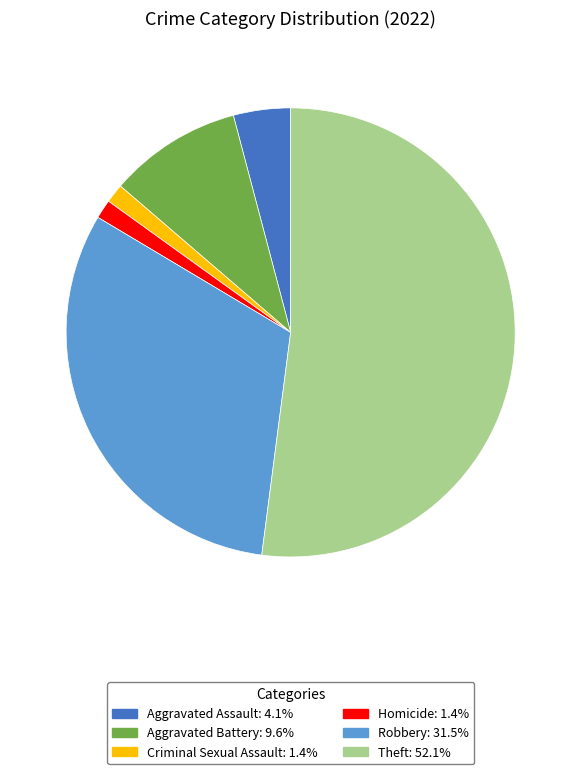

Does any single category account for the majority?

Yes